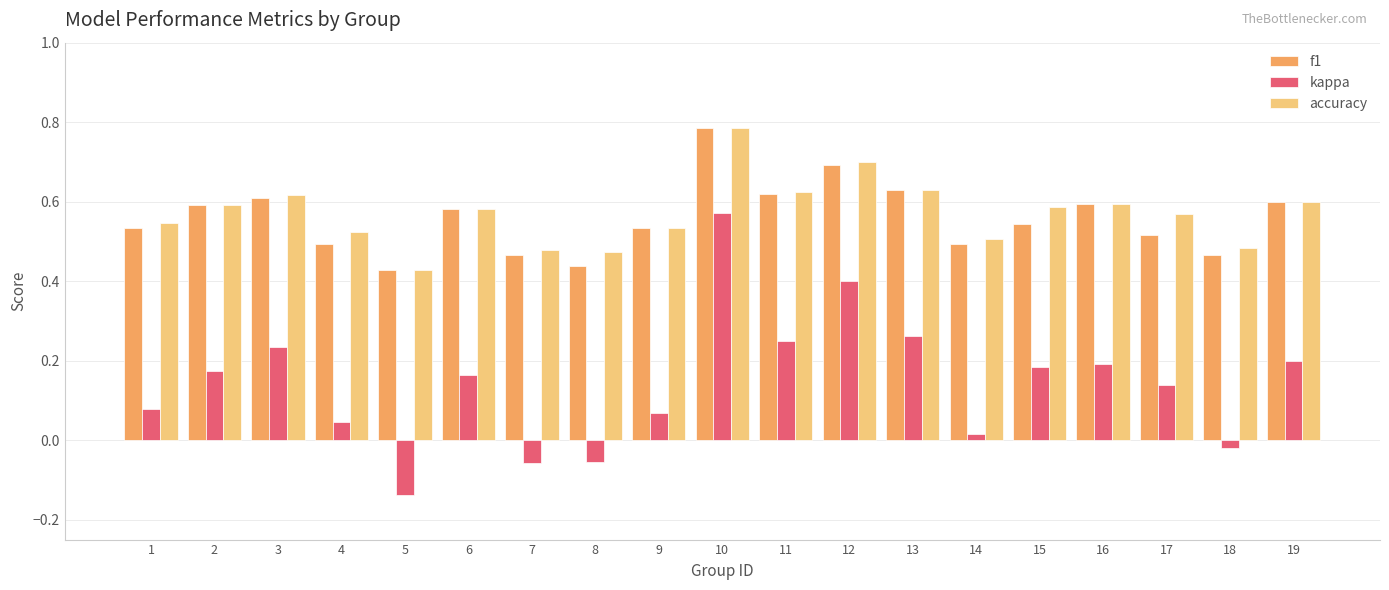

Which label corresponds to the largest value in the chart?

10